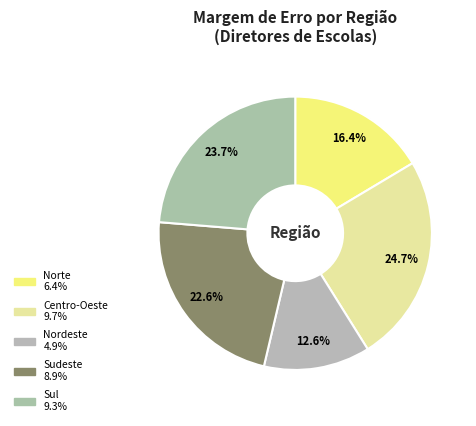

Is the sum of Norte and Sudeste greater than half?

No